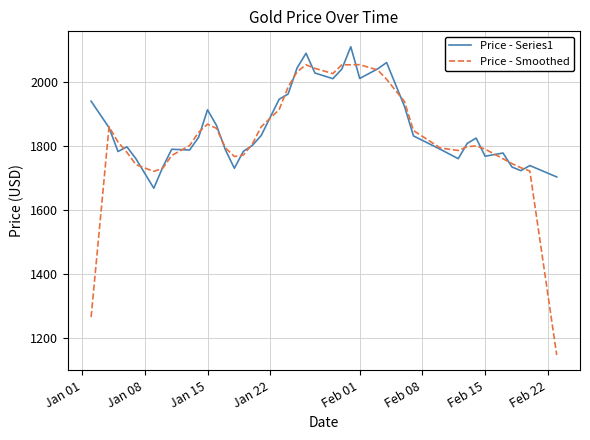

Is this an area chart (filled region under the line)?

No